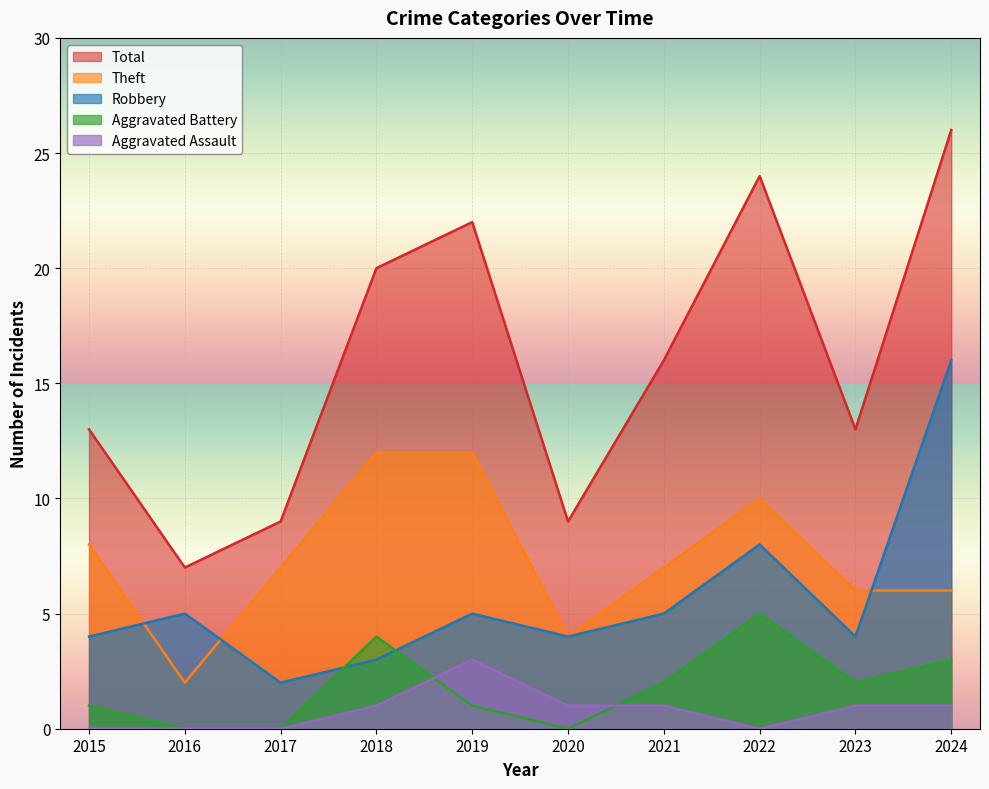

Where is the first local minimum for Total?

2016